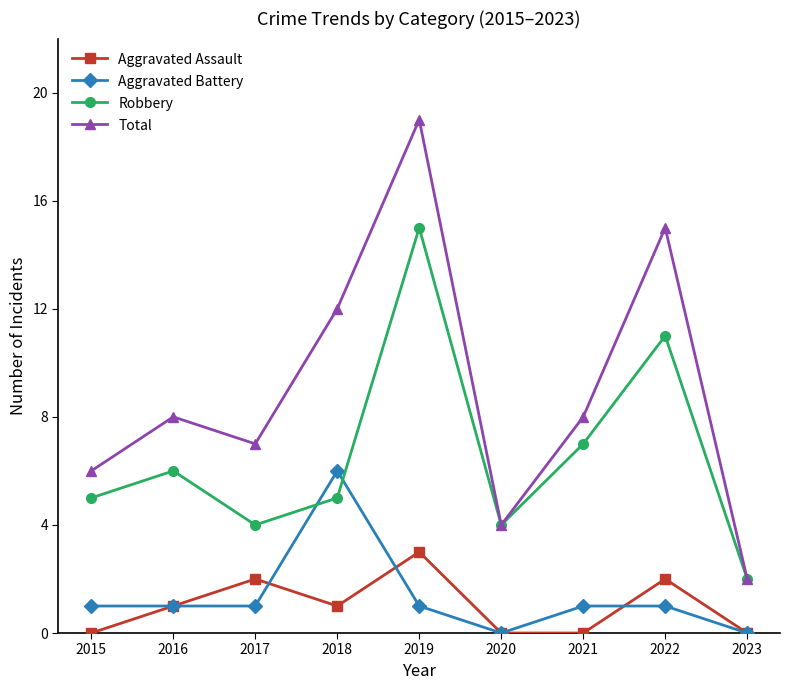

Which series has the largest total across all categories?

Total